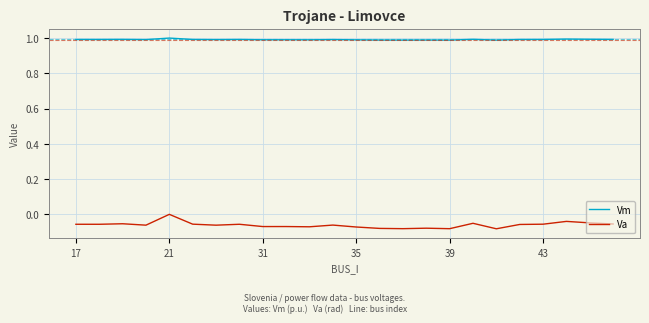

Does the chart display data point markers on the line(s)?

No